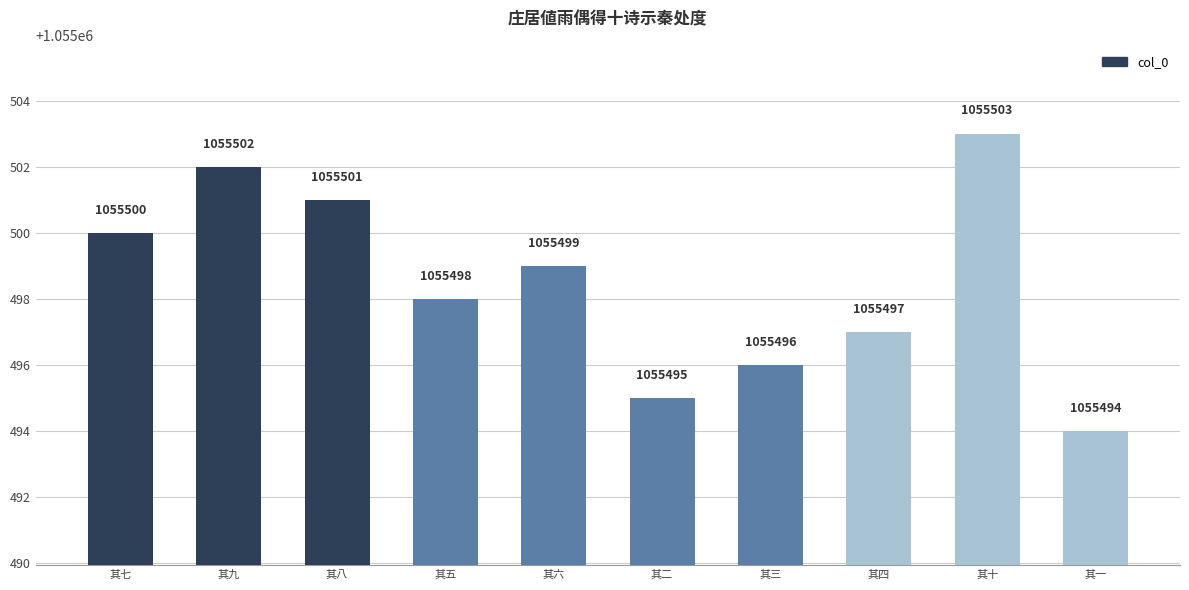

What is the value of the 4th bar from the left?

1055498